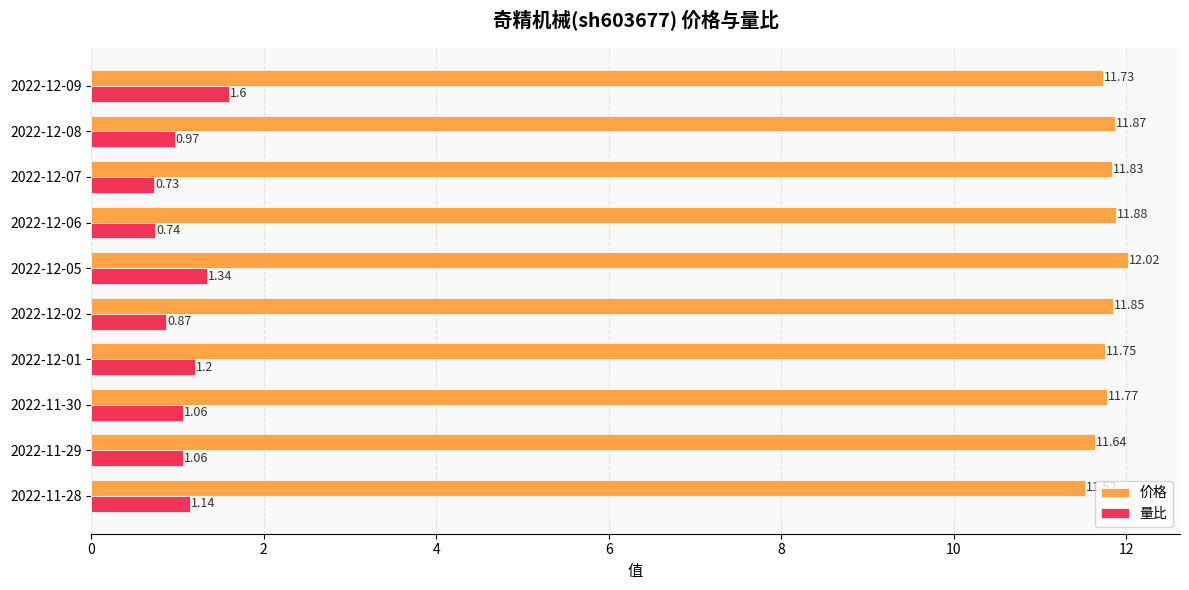

Which series has the largest total across all categories?

价格